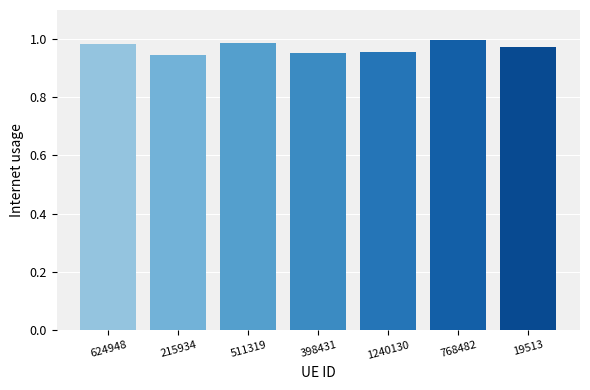

What position from the right is 768482?

2